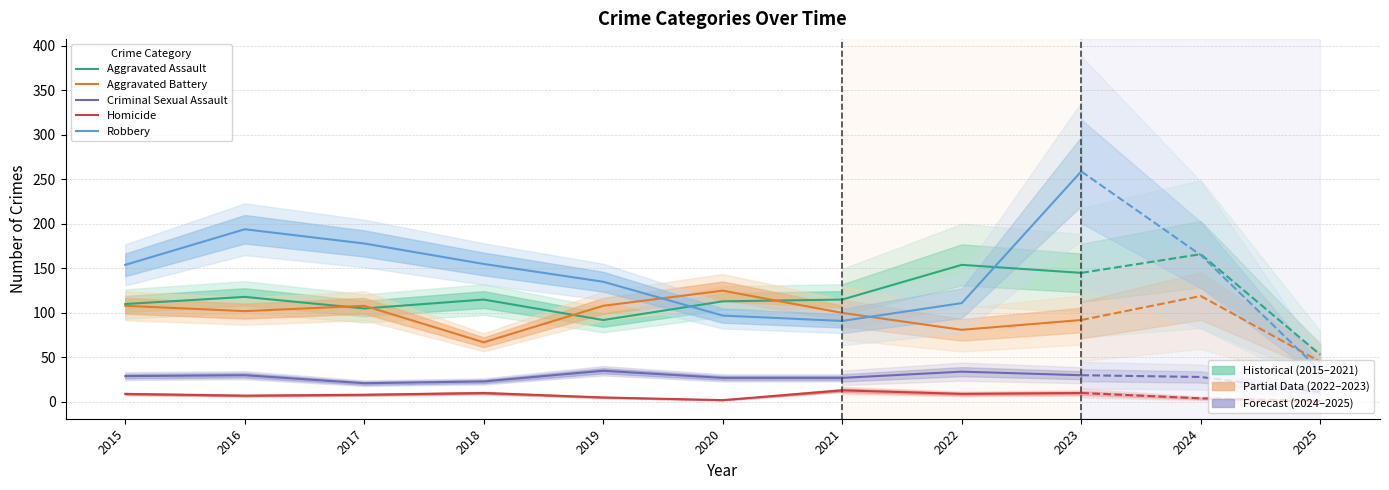

Does the chart display data point markers on the line(s)?

No